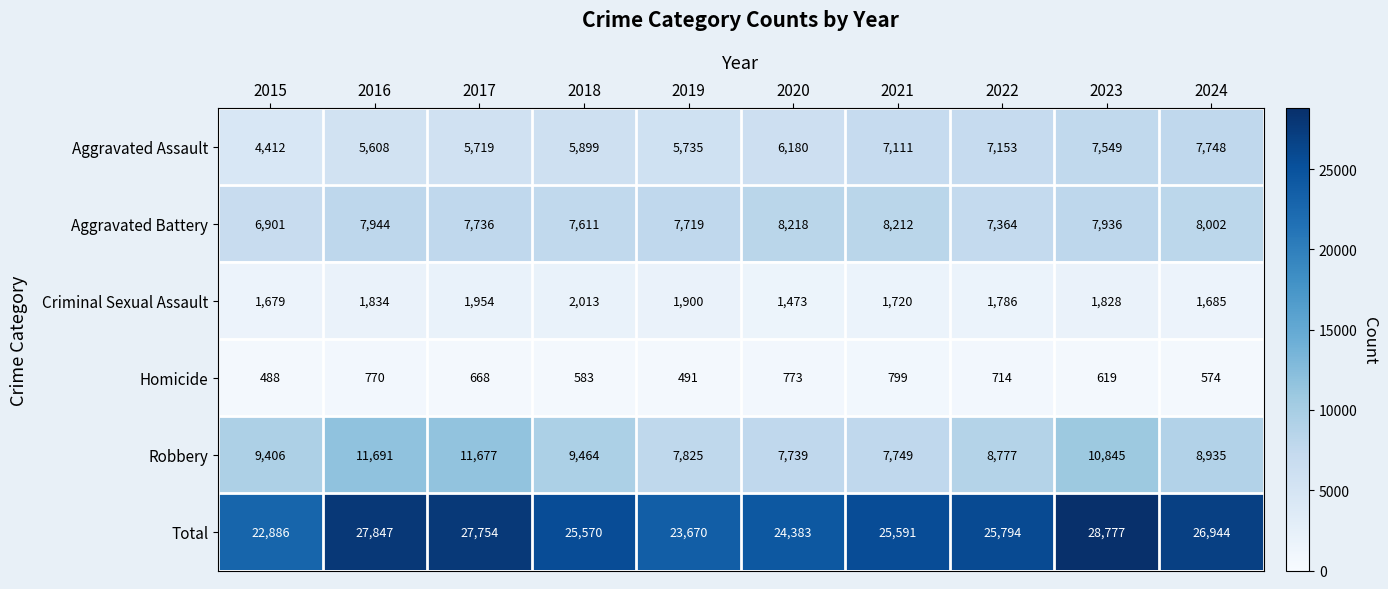

Where is Criminal Sexual Assault nearest to the value 1743?

2021